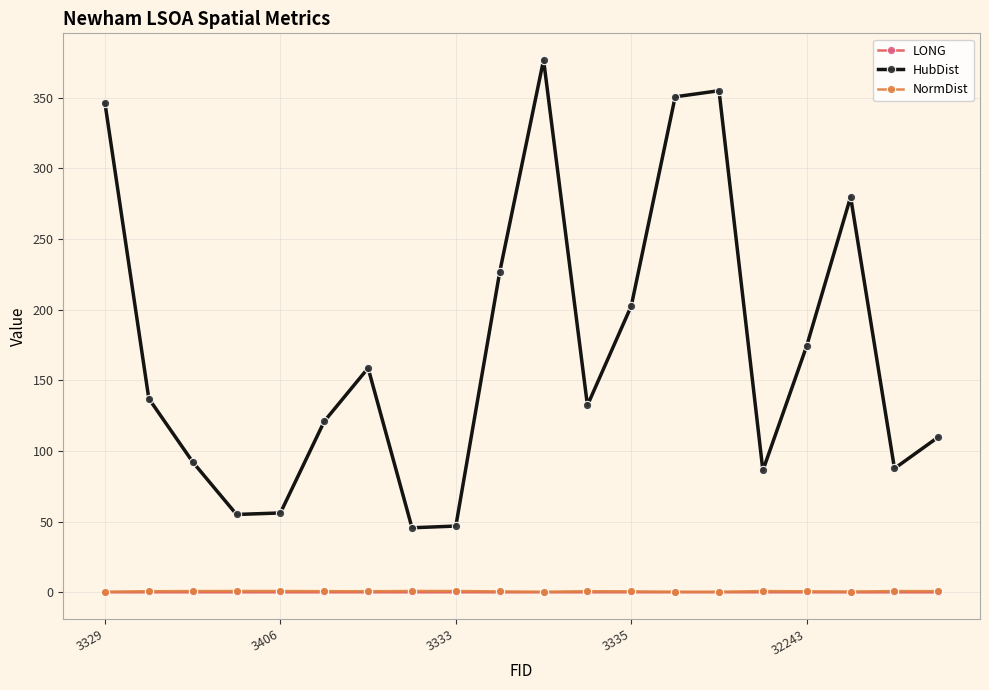

Which series has the largest total across all categories?

HubDist